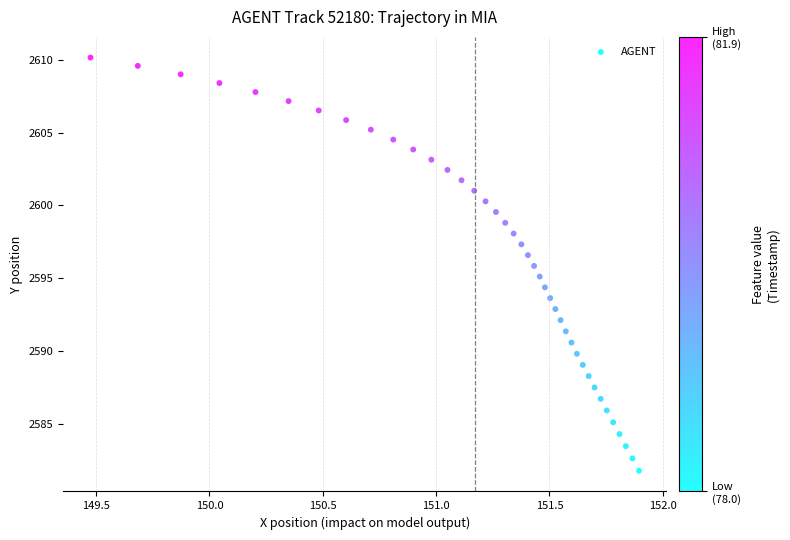

What is the range of X values (max minus min)?

2.4